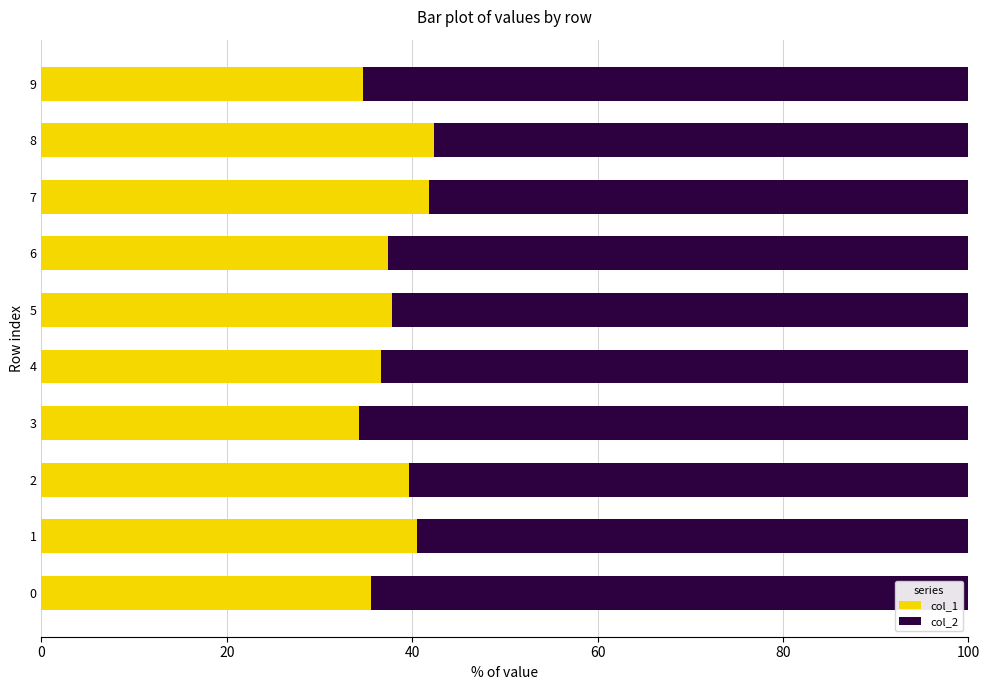

The col_1 series shows 36.7 at 4. True or false?

True